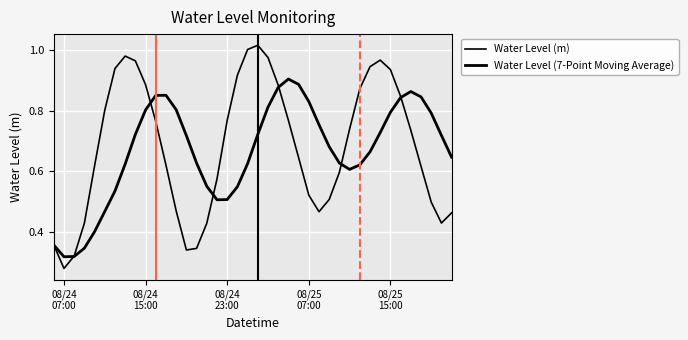

What is the difference between the maximum and minimum values in the Water Level (m) series?

0.7